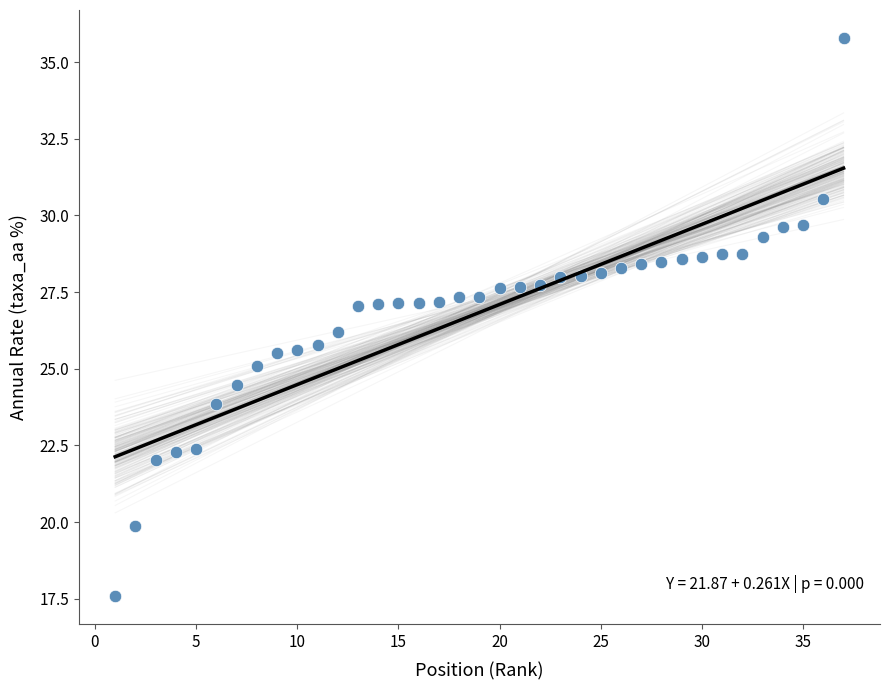

What is the range of Y values (max minus min)?

18.2